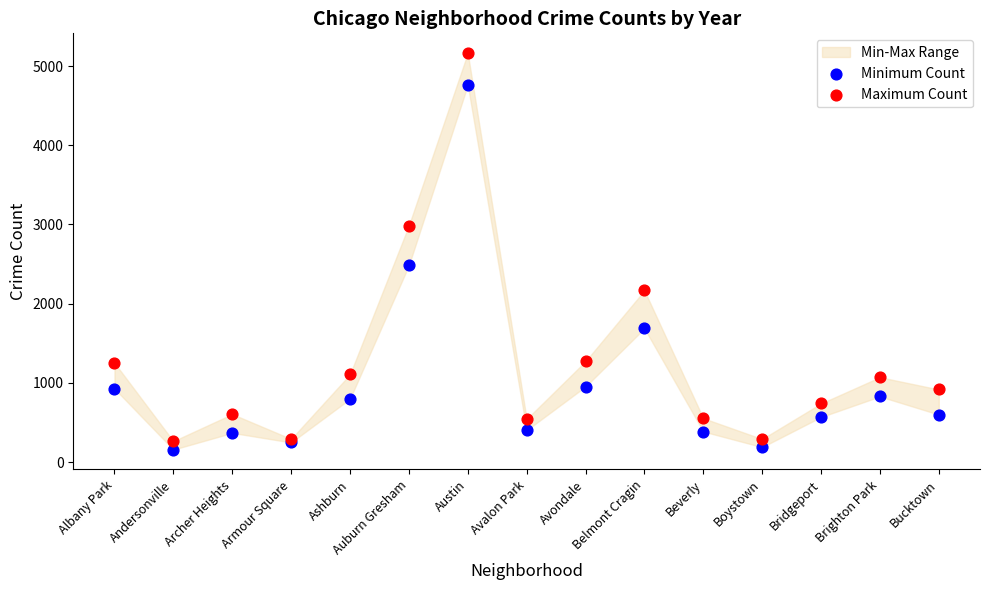

Across all series, what Y value is closest to 2660?

2483